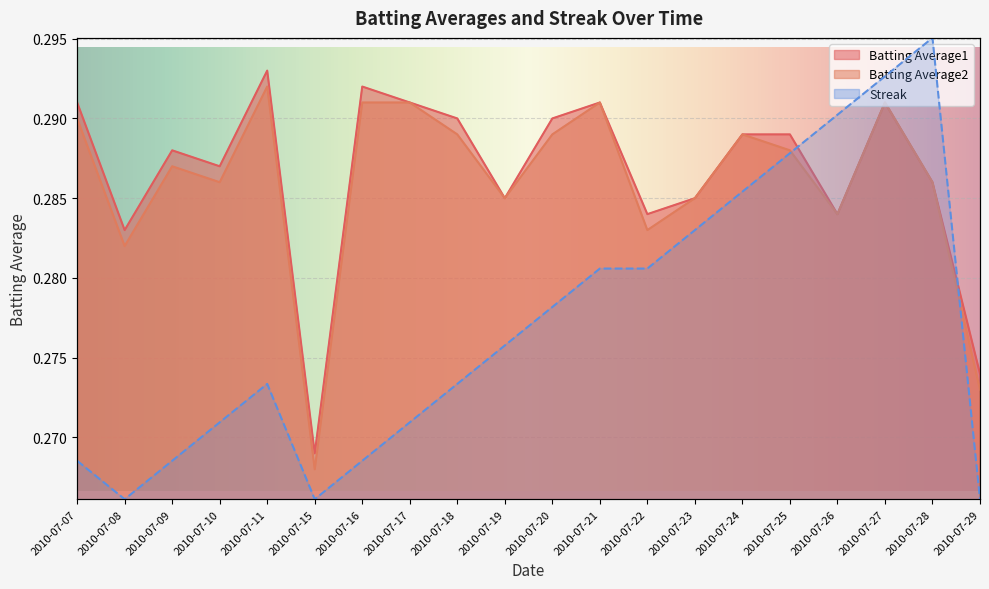

At how many categories does at least one series exceed 0?

20